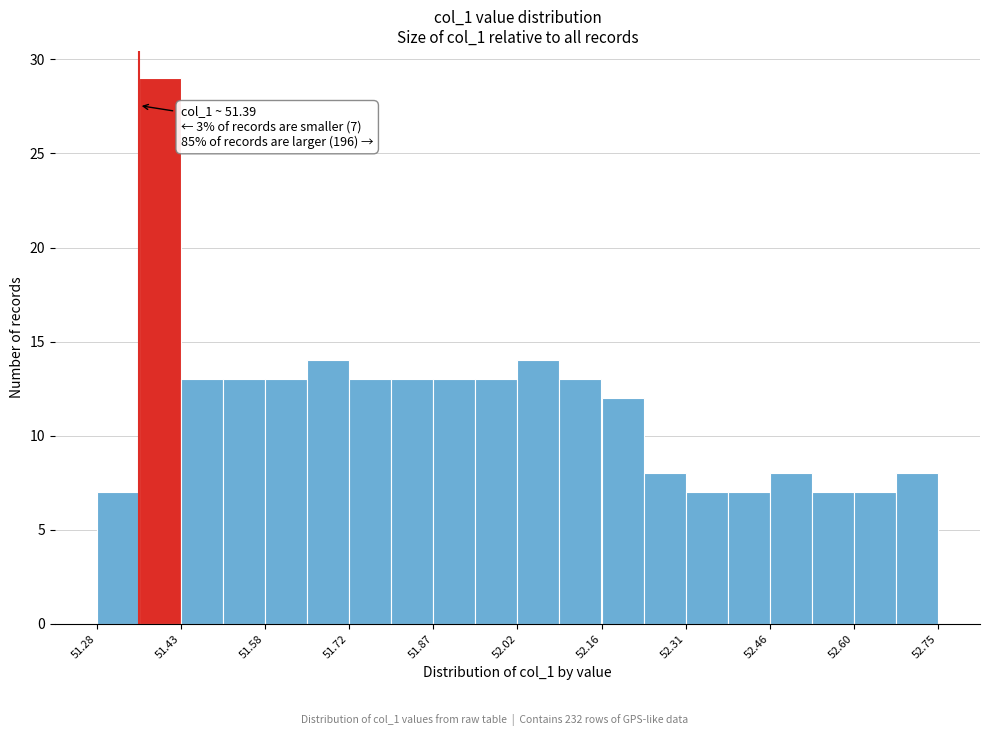

Read against the x-axis, roughly where is the centre of the tallest bar?

51.40